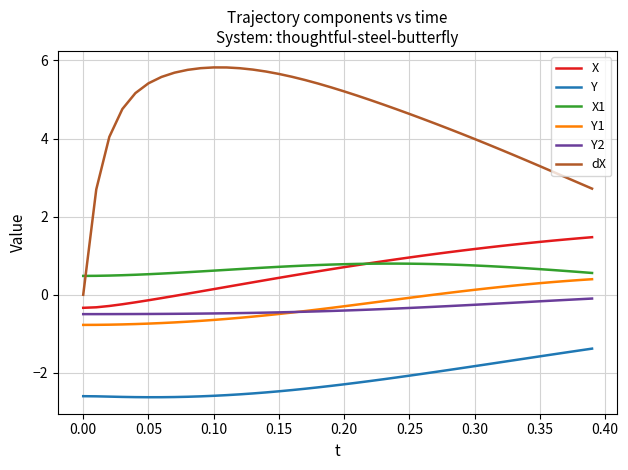

Which series has the largest range (max minus min)?

dX